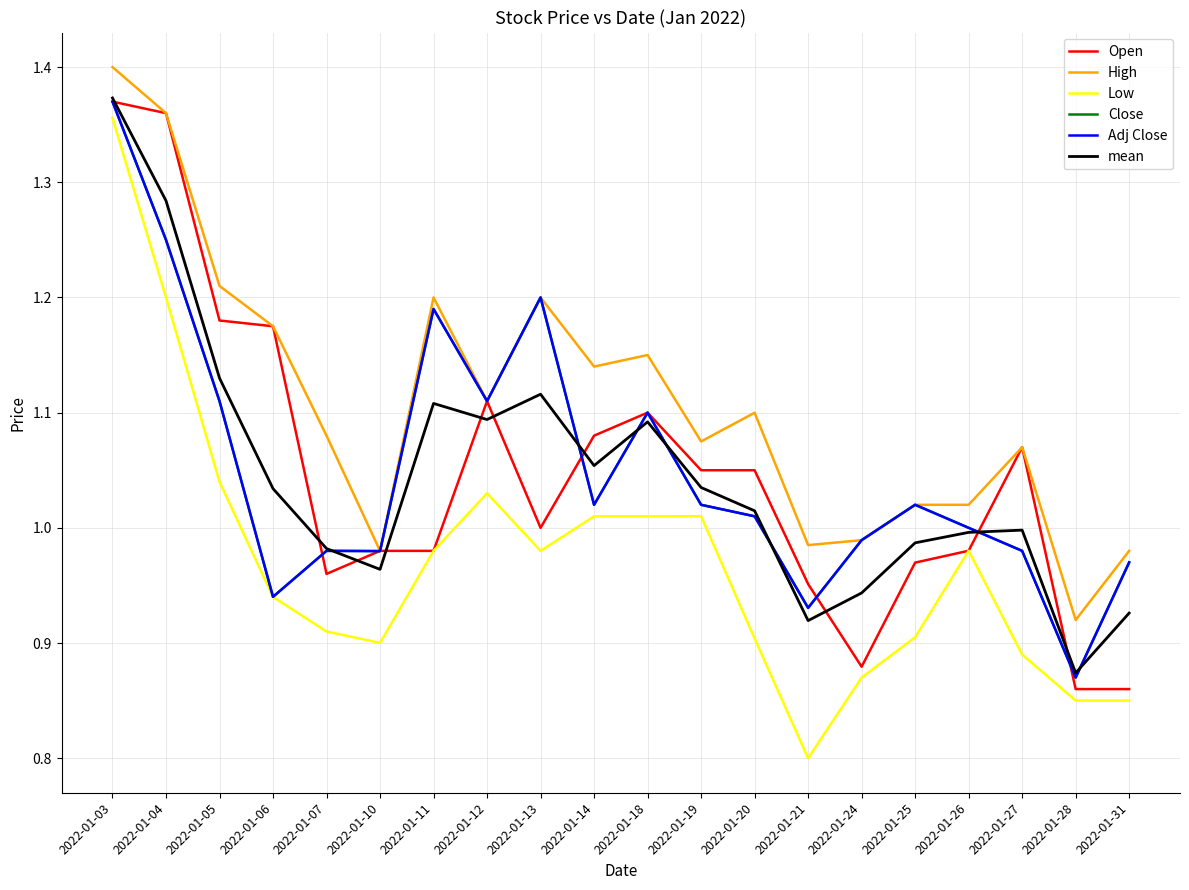

Reading right to left, what are all the values shown in this chart?

Open: 2022-01-31=0.9	2022-01-28=0.9	2022-01-27=1.1	2022-01-26=1.0	2022-01-25=1.0	2022-01-24=0.9	2022-01-21=1.0	2022-01-20=1.1	2022-01-19=1.1	2022-01-18=1.1	2022-01-14=1.1	2022-01-13=1.0	2022-01-12=1.1	2022-01-11=1.0	2022-01-10=1.0	2022-01-07=1.0	2022-01-06=1.2	2022-01-05=1.2	2022-01-04=1.4	2022-01-03=1.4
High: 2022-01-31=1.0	2022-01-28=0.9	2022-01-27=1.1	2022-01-26=1.0	2022-01-25=1.0	2022-01-24=1.0	2022-01-21=1.0	2022-01-20=1.1	2022-01-19=1.1	2022-01-18=1.1	2022-01-14=1.1	2022-01-13=1.2	2022-01-12=1.1	2022-01-11=1.2	2022-01-10=1.0	2022-01-07=1.1	2022-01-06=1.2	2022-01-05=1.2	2022-01-04=1.4	2022-01-03=1.4
Low: 2022-01-31=0.8	2022-01-28=0.9	2022-01-27=0.9	2022-01-26=1.0	2022-01-25=0.9	2022-01-24=0.9	2022-01-21=0.8	2022-01-20=0.9	2022-01-19=1.0	2022-01-18=1.0	2022-01-14=1.0	2022-01-13=1.0	2022-01-12=1.0	2022-01-11=1.0	2022-01-10=0.9	2022-01-07=0.9	2022-01-06=0.9	2022-01-05=1.0	2022-01-04=1.2	2022-01-03=1.4
Close: 2022-01-31=1.0	2022-01-28=0.9	2022-01-27=1.0	2022-01-26=1.0	2022-01-25=1.0	2022-01-24=1.0	2022-01-21=0.9	2022-01-20=1.0	2022-01-19=1.0	2022-01-18=1.1	2022-01-14=1.0	2022-01-13=1.2	2022-01-12=1.1	2022-01-11=1.2	2022-01-10=1.0	2022-01-07=1.0	2022-01-06=0.9	2022-01-05=1.1	2022-01-04=1.2	2022-01-03=1.4
Adj Close: 2022-01-31=1.0	2022-01-28=0.9	2022-01-27=1.0	2022-01-26=1.0	2022-01-25=1.0	2022-01-24=1.0	2022-01-21=0.9	2022-01-20=1.0	2022-01-19=1.0	2022-01-18=1.1	2022-01-14=1.0	2022-01-13=1.2	2022-01-12=1.1	2022-01-11=1.2	2022-01-10=1.0	2022-01-07=1.0	2022-01-06=0.9	2022-01-05=1.1	2022-01-04=1.2	2022-01-03=1.4
mean: 2022-01-31=0.9	2022-01-28=0.9	2022-01-27=1.0	2022-01-26=1.0	2022-01-25=1.0	2022-01-24=0.9	2022-01-21=0.9	2022-01-20=1.0	2022-01-19=1.0	2022-01-18=1.1	2022-01-14=1.1	2022-01-13=1.1	2022-01-12=1.1	2022-01-11=1.1	2022-01-10=1.0	2022-01-07=1.0	2022-01-06=1.0	2022-01-05=1.1	2022-01-04=1.3	2022-01-03=1.4